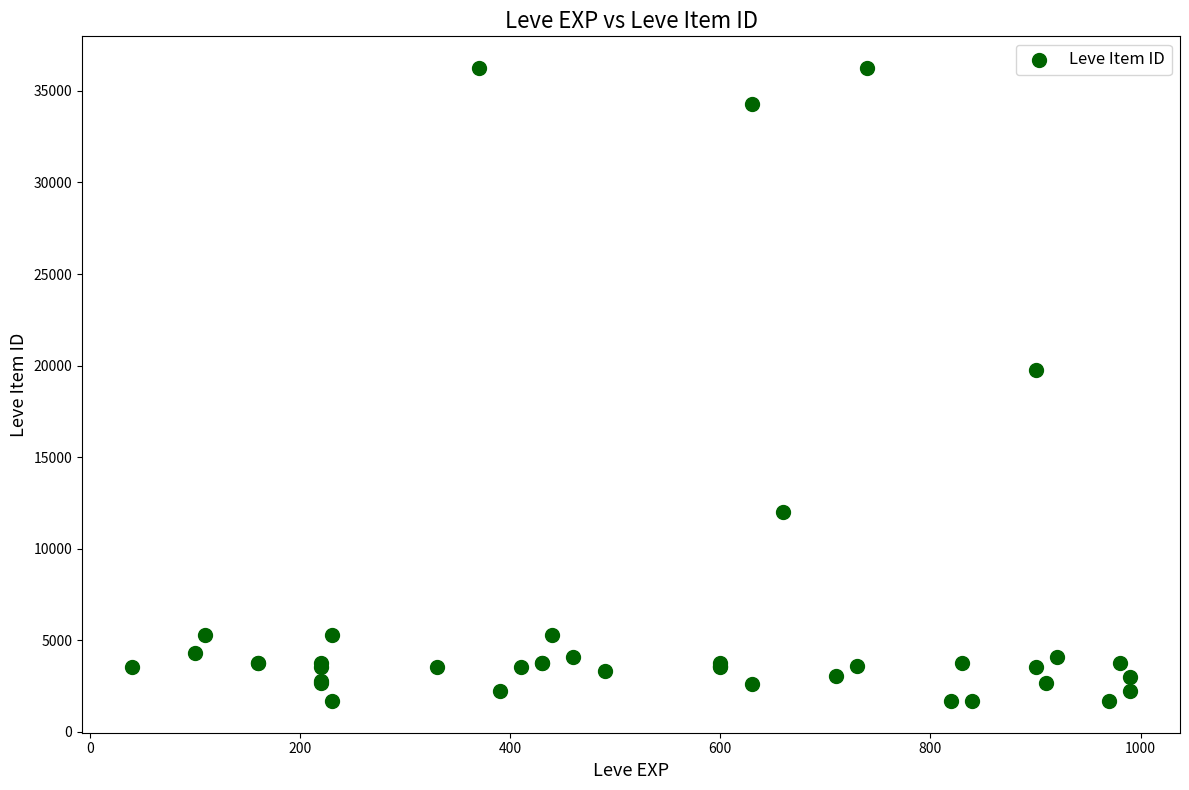

What Y value in the scatter plot is closest to 18967?

19744